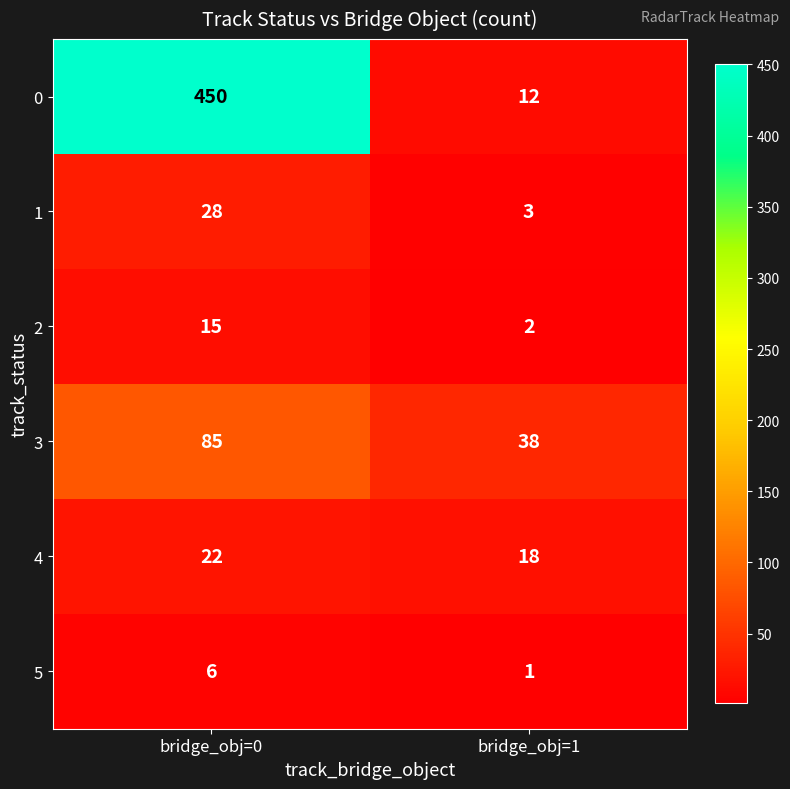

Reading left to right, list all the values displayed in this chart.

0: bridge_obj=0=450	bridge_obj=1=12
1: bridge_obj=0=28	bridge_obj=1=3
2: bridge_obj=0=15	bridge_obj=1=2
3: bridge_obj=0=85	bridge_obj=1=38
4: bridge_obj=0=22	bridge_obj=1=18
5: bridge_obj=0=6	bridge_obj=1=1